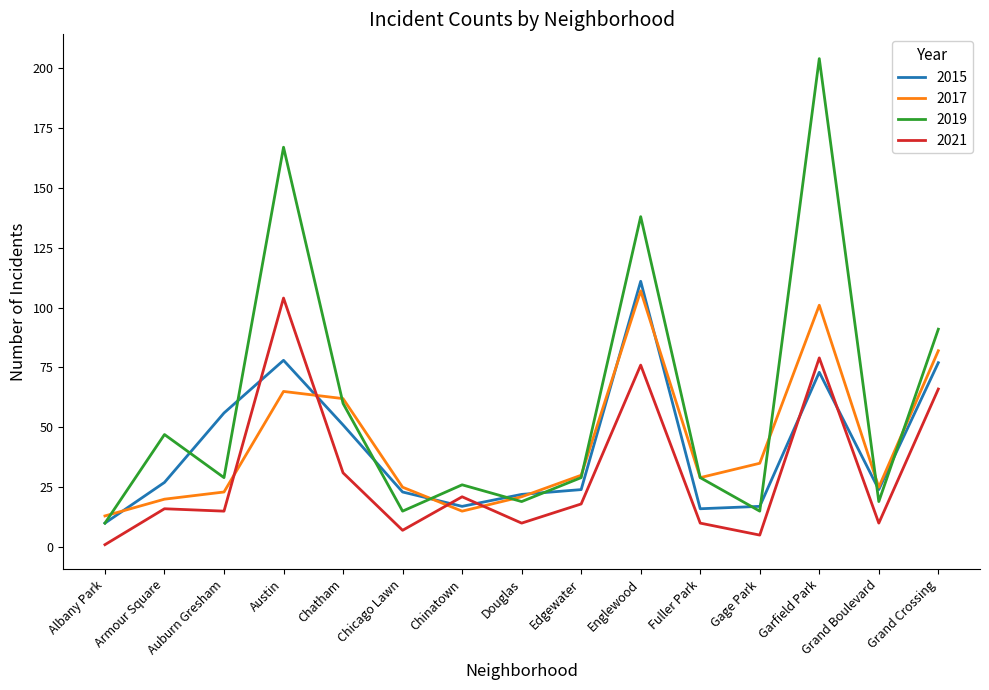

What is the difference between the 2019 values at Englewood and Edgewater?

109